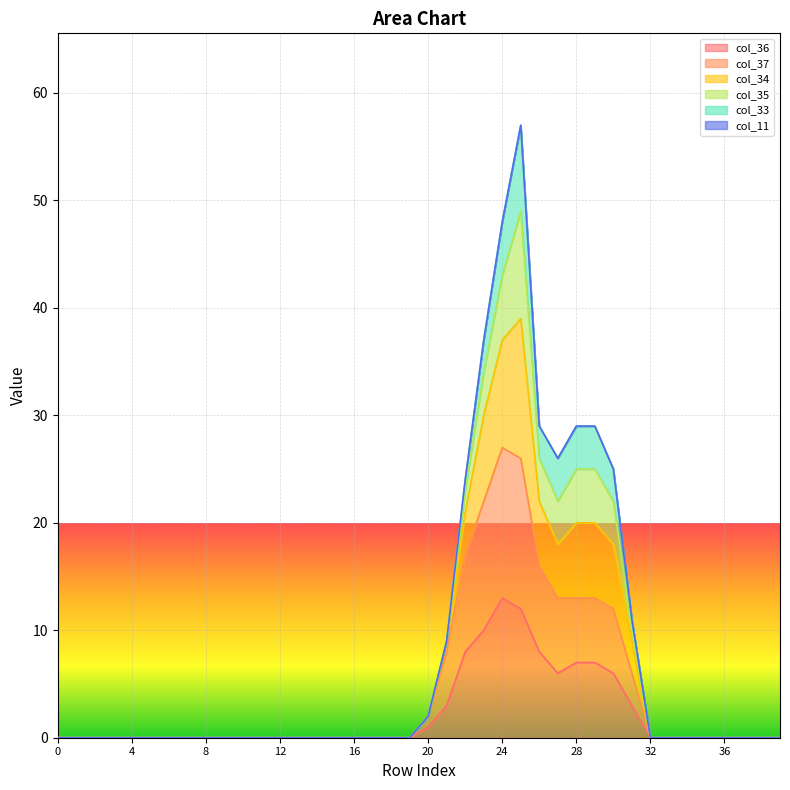

True or false: col_36 has a value of 0 at 13.

True